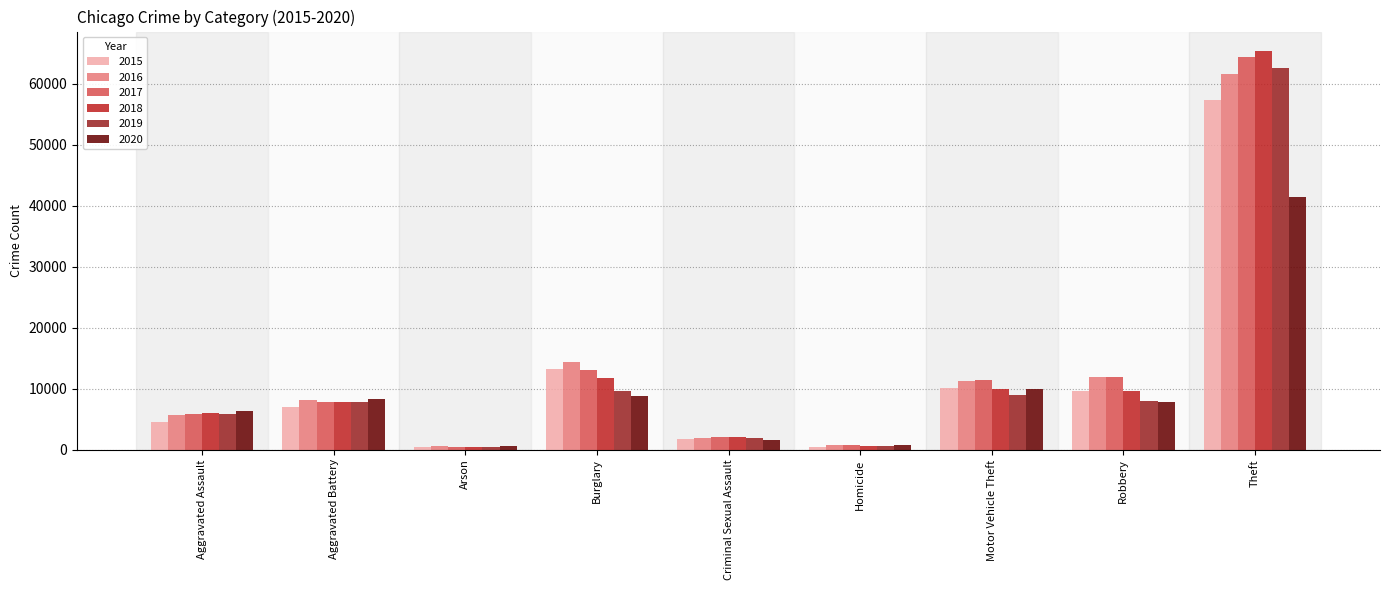

At how many categories does at least one series exceed 20551?

1